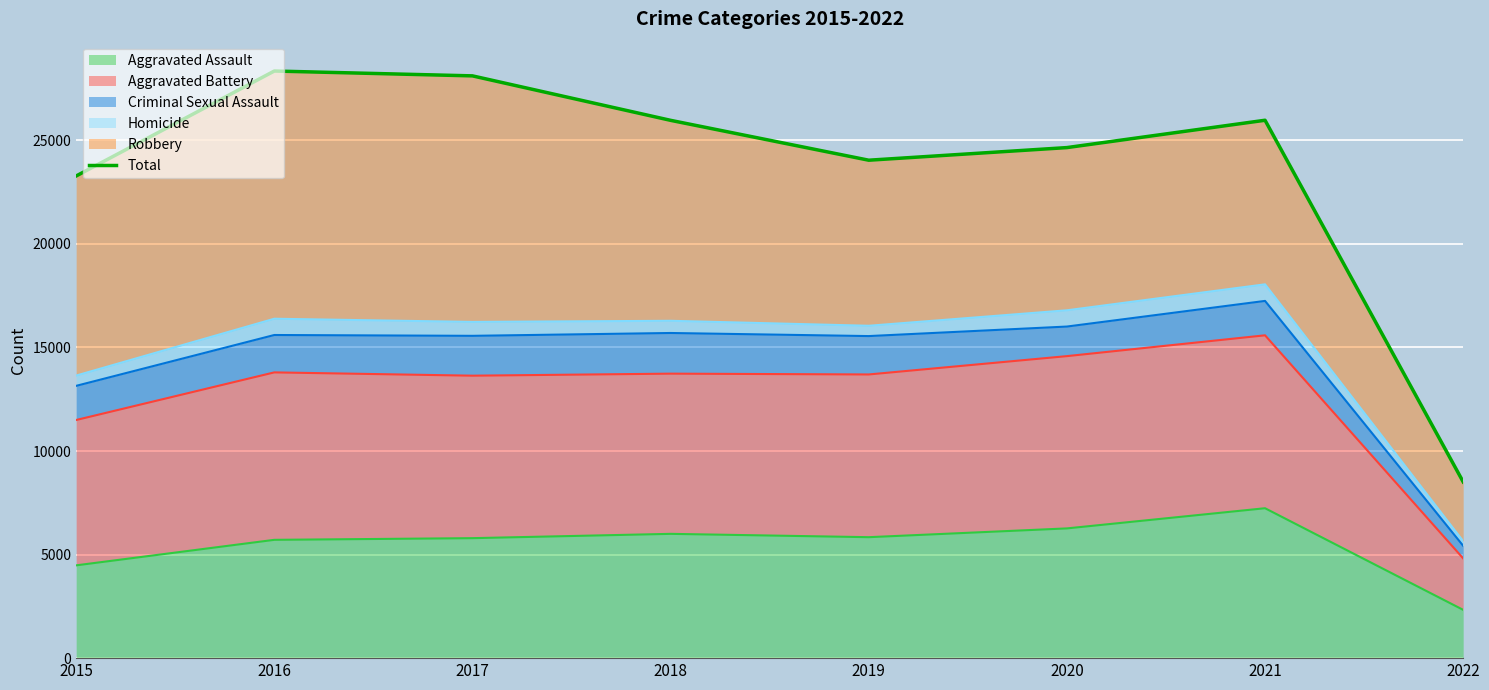

What is the value of the 6th point from the left?

24651